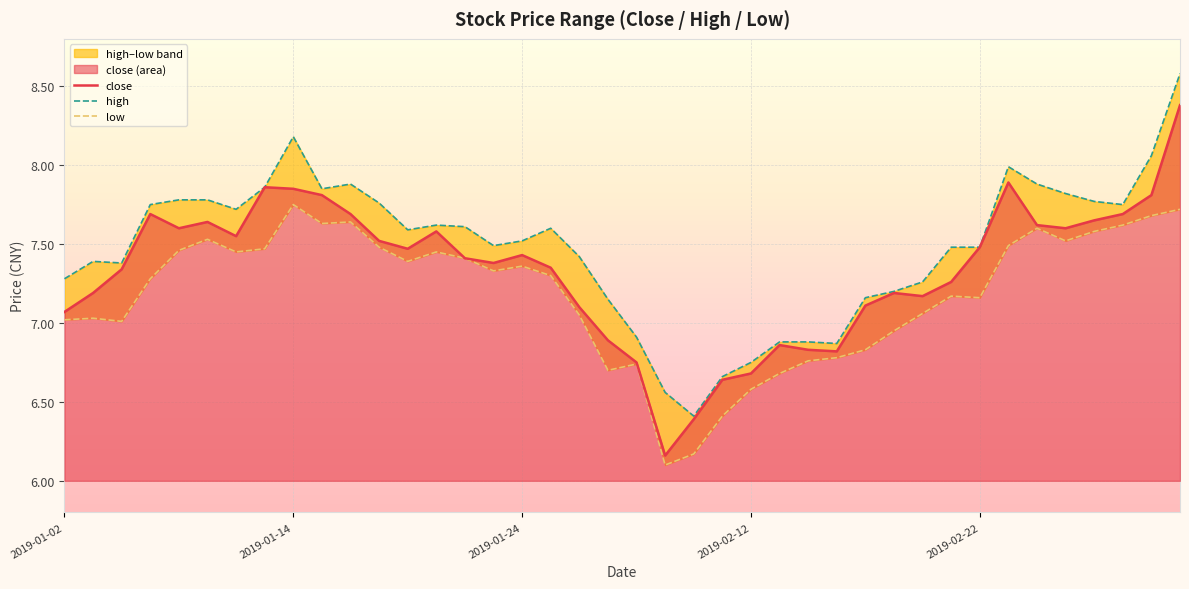

True or false: high has more than 2 interior local peaks.

True